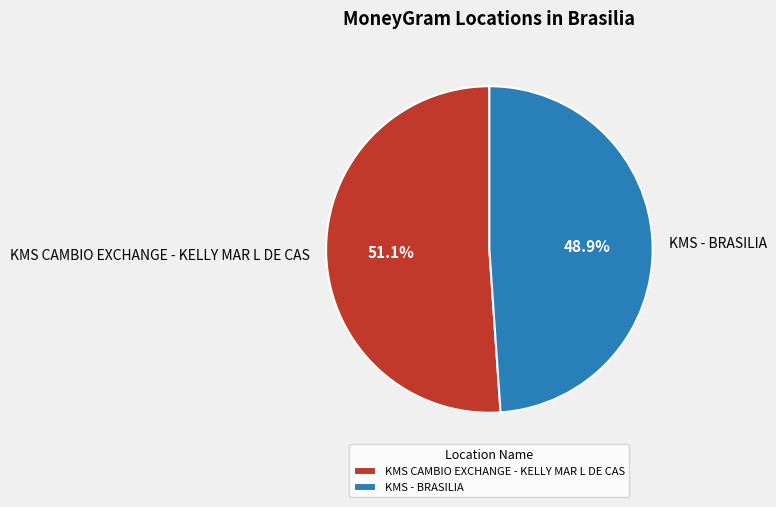

How many segments does this pie chart have?

2